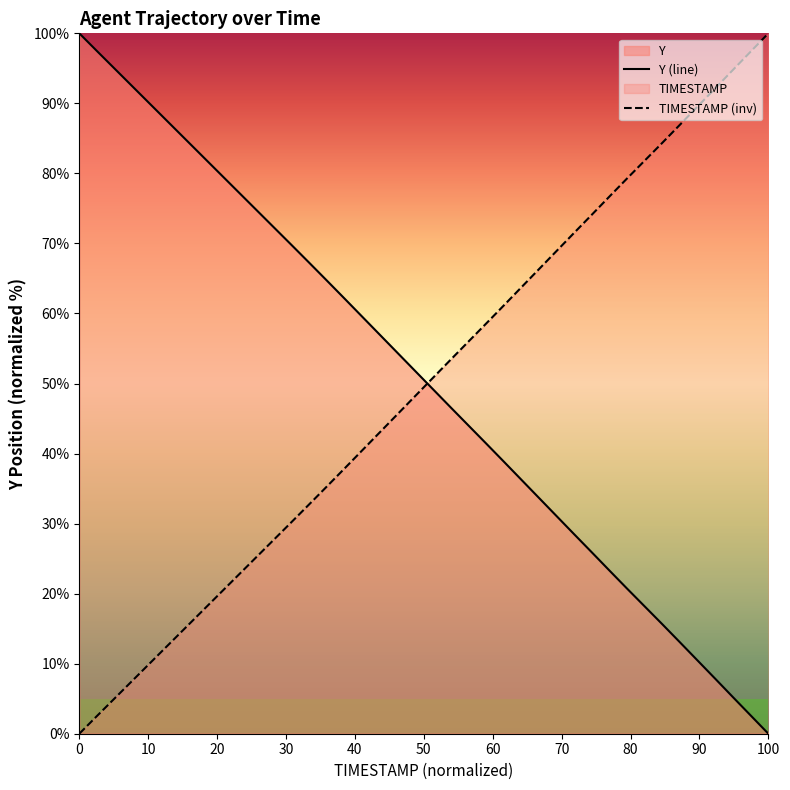

What is the average value of the Y (line) series?

50.3